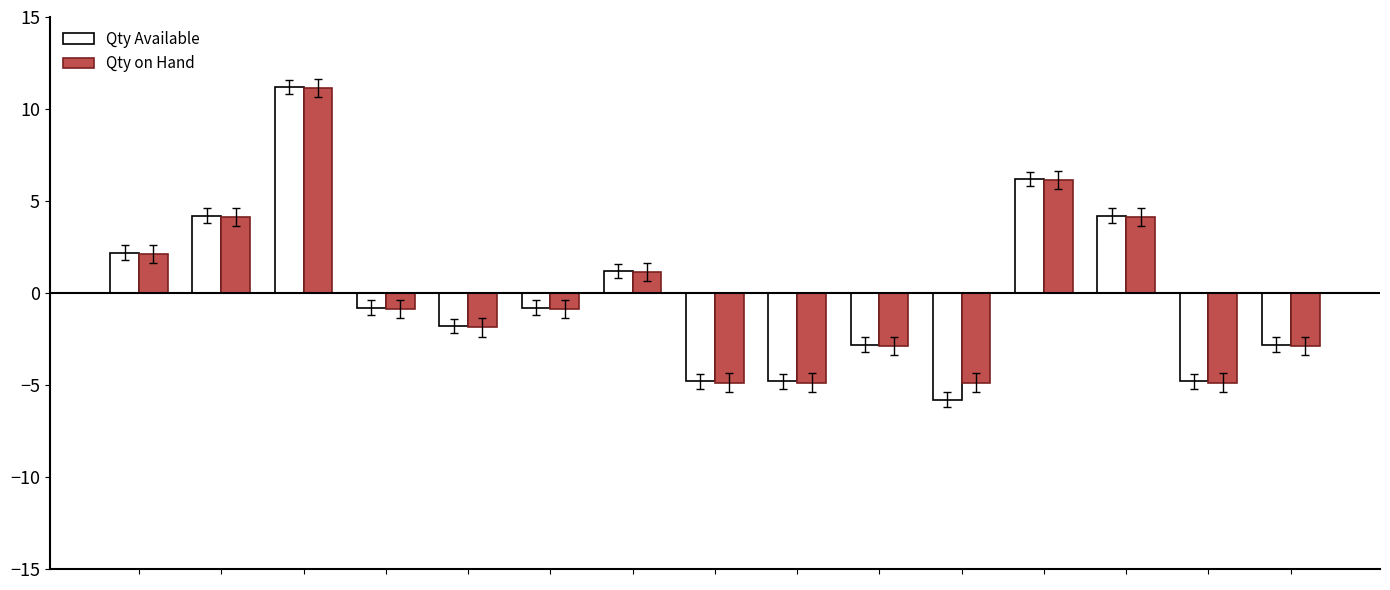

Does the chart contain any negative values?

Yes